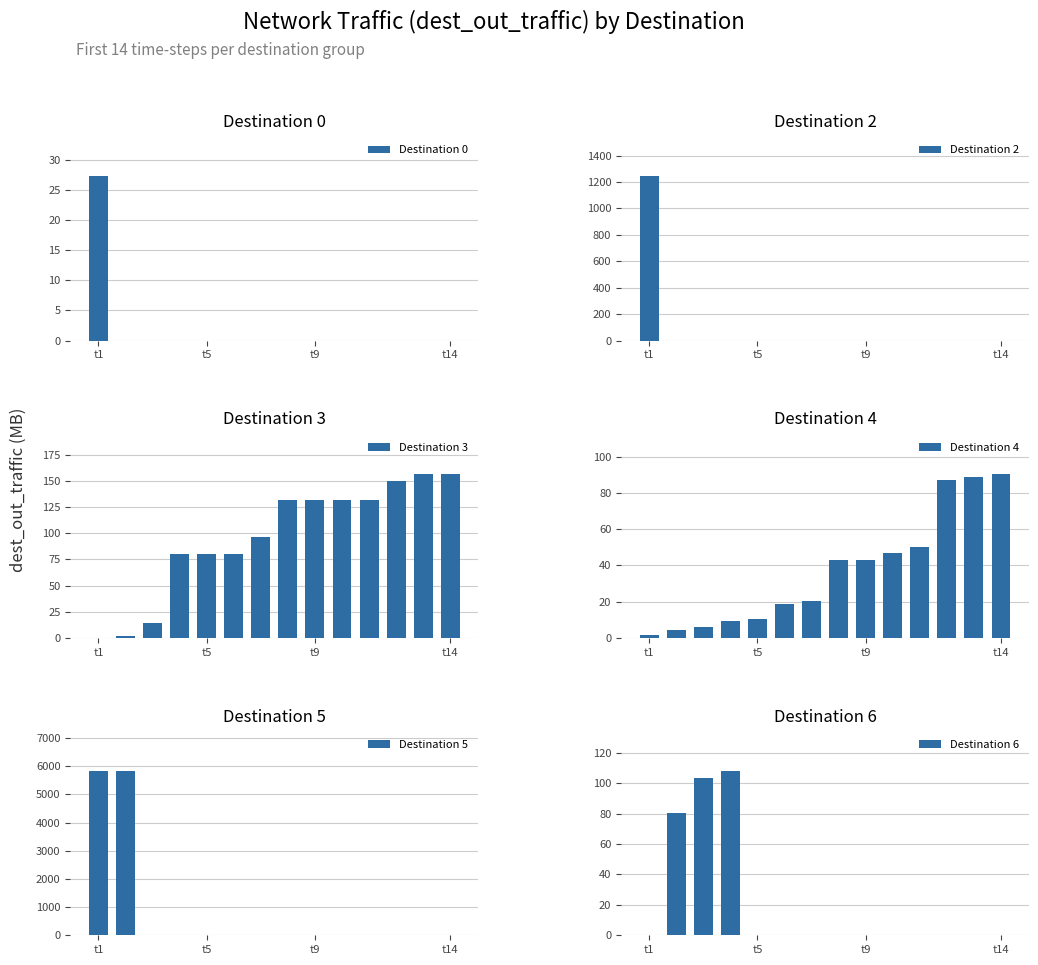

What are all the series names shown in the legend?

Destination 0, Destination 2, Destination 3, Destination 4, Destination 5, Destination 6